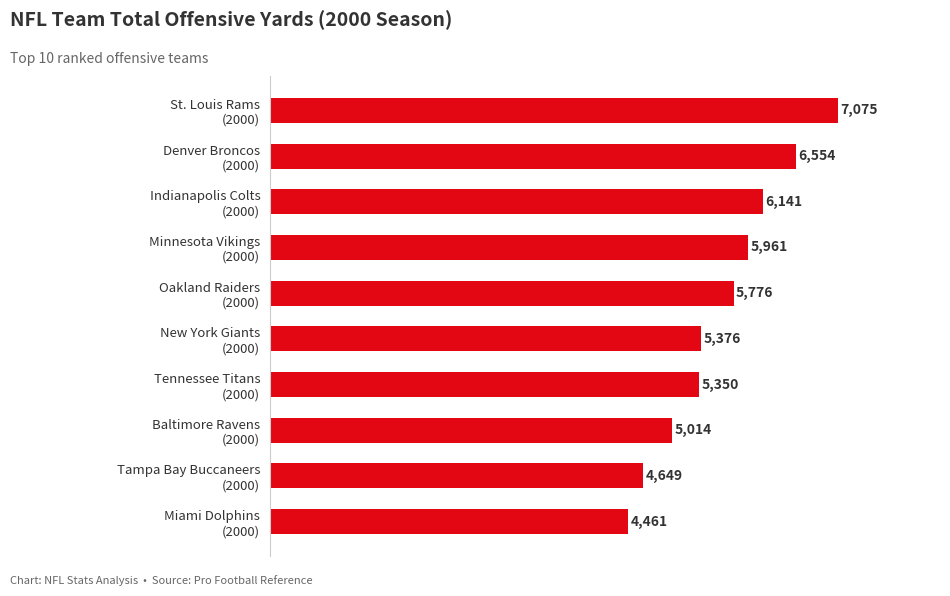

What is the difference between the second highest and minimum values?

2093